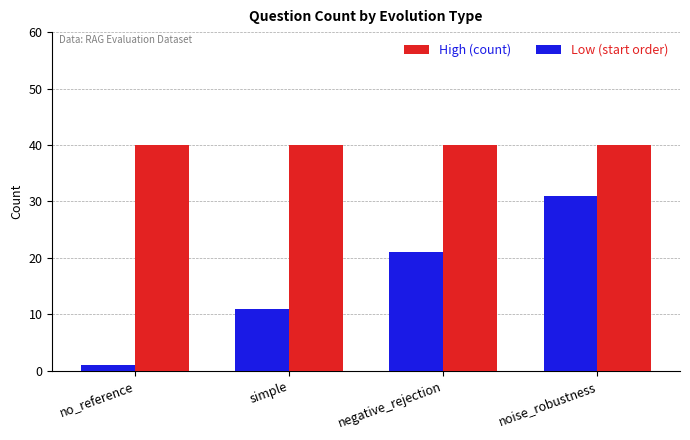

Which series has the largest range (max minus min)?

Low (start order)